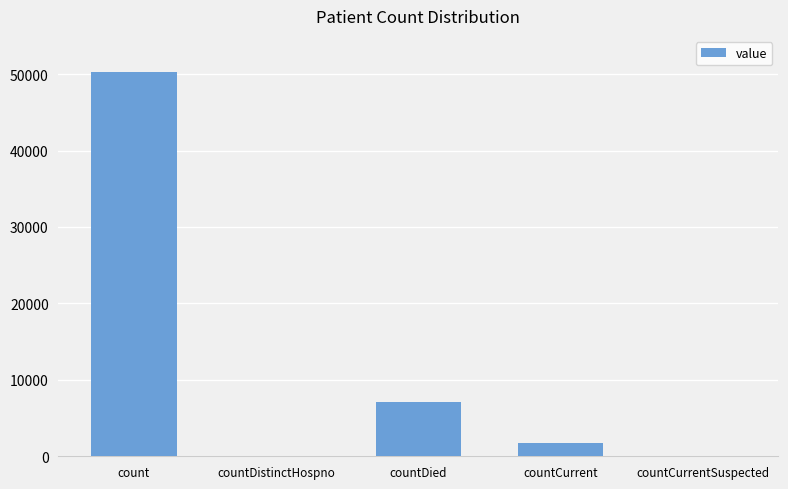

Reading left to right, what are all the values shown in this chart?

50318	0	7091	1759	0